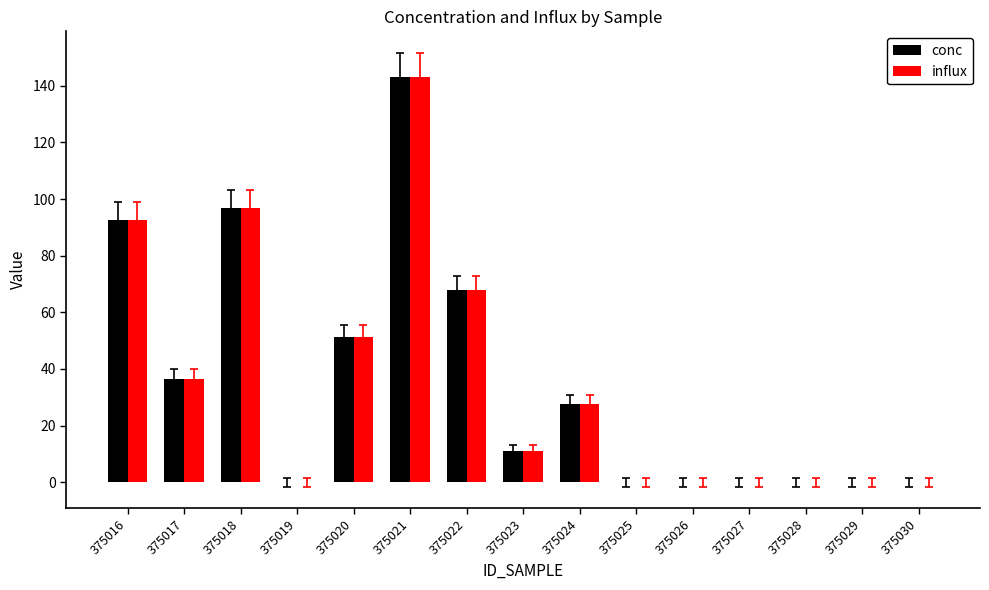

What is the maximum value shown in the chart?

142.9